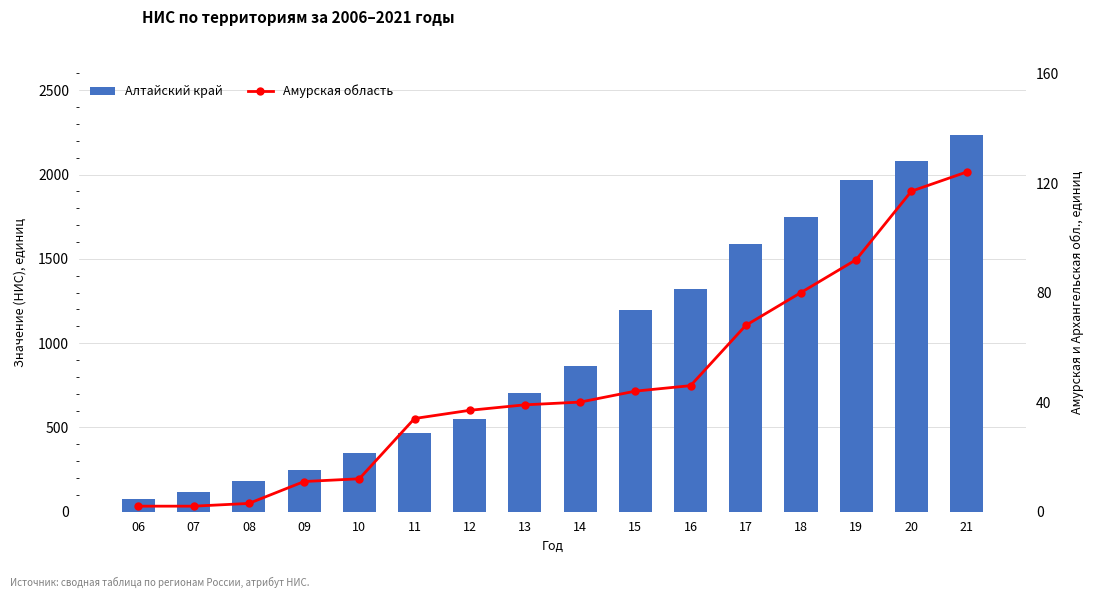

Where does the Амурская область (НИС) series first go above 40?

15